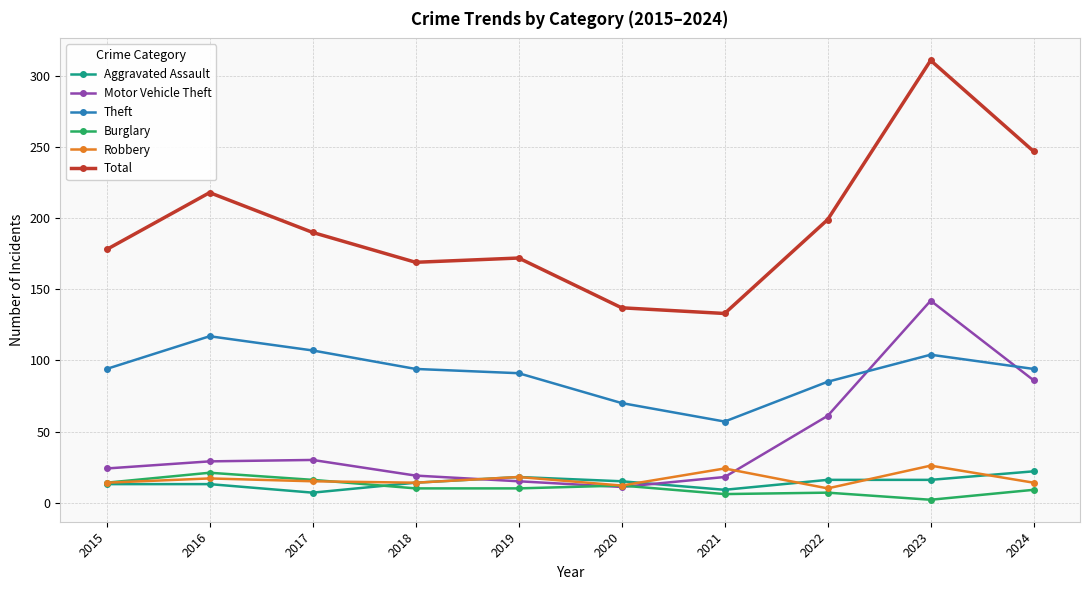

What is the total value across all series at 2015?

337